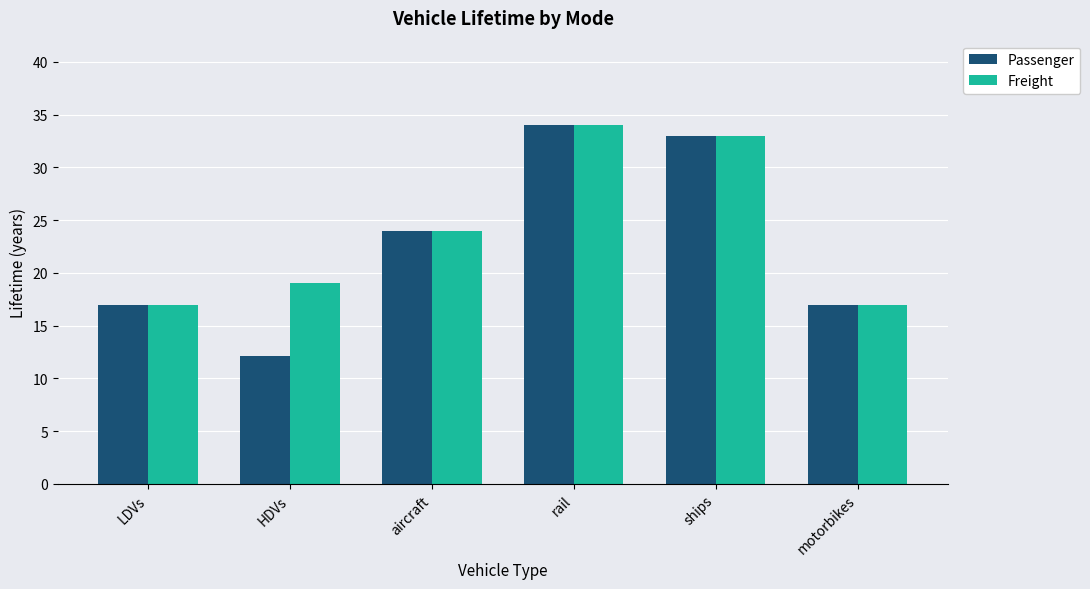

Which series changed the most between HDVs and rail?

Passenger